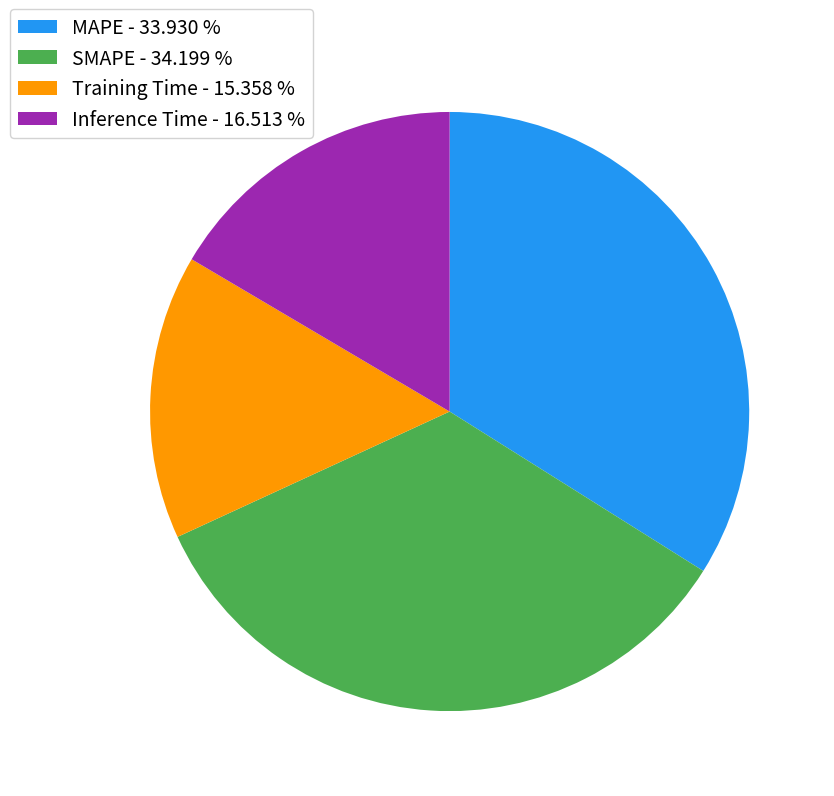

Does SMAPE - 34.199 % account for over 50% of the chart?

No